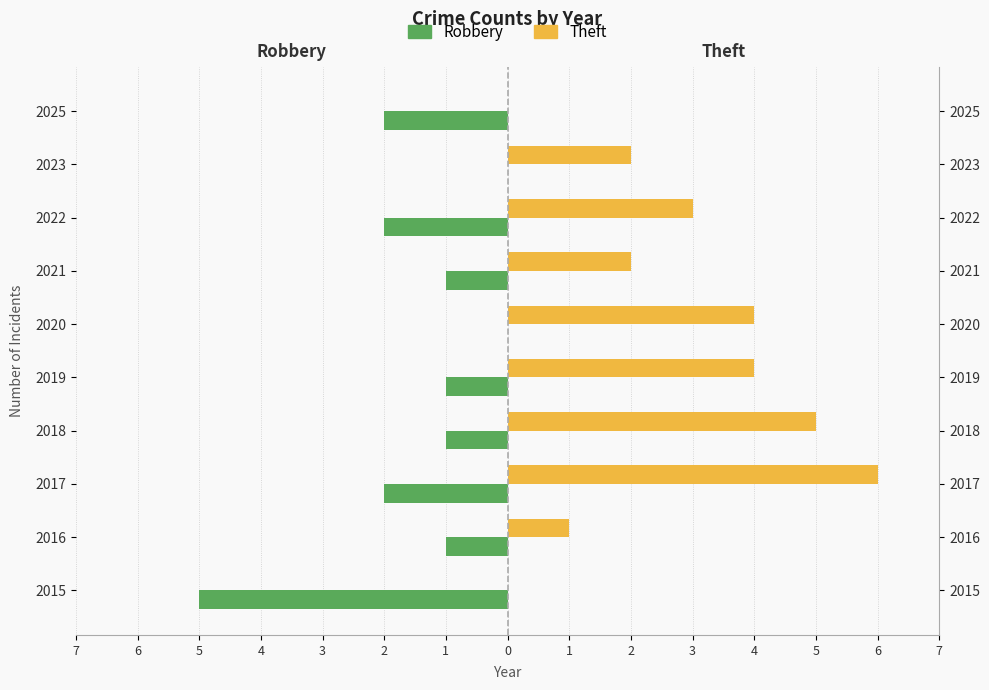

Does the chart contain any negative values?

Yes